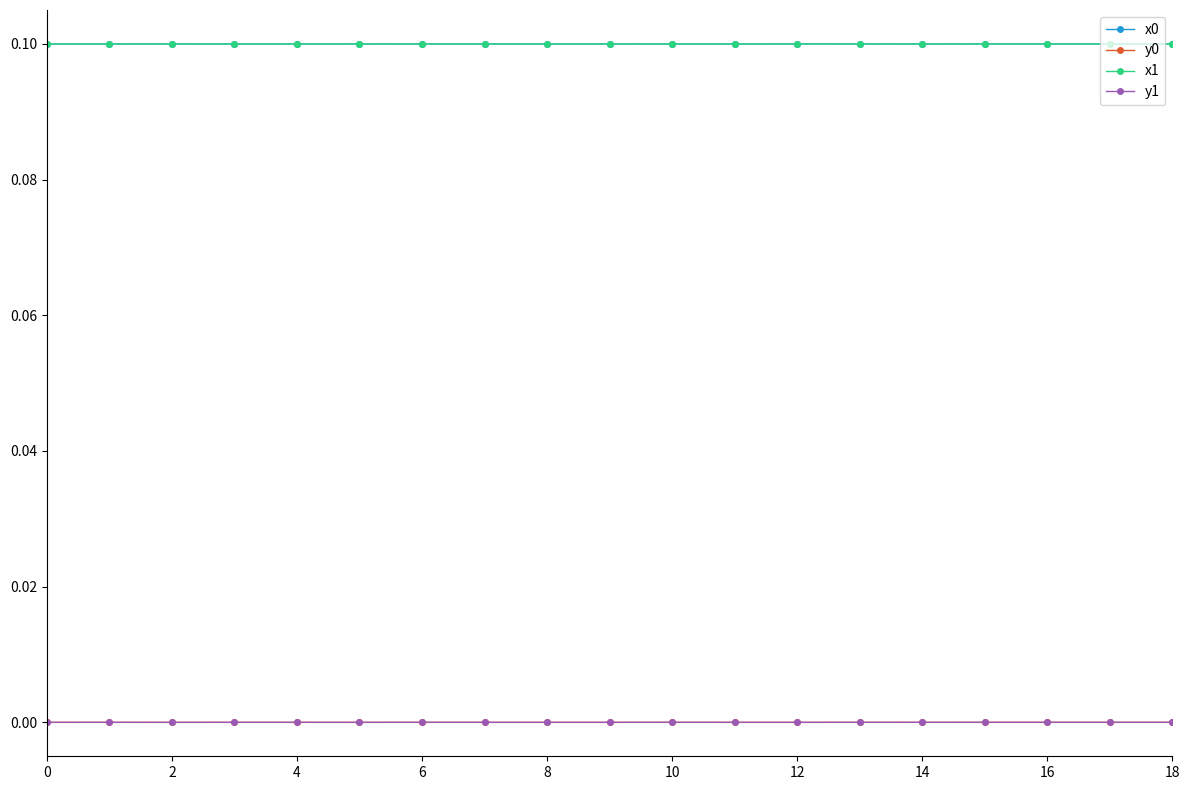

Does the chart display data point markers on the line(s)?

Yes